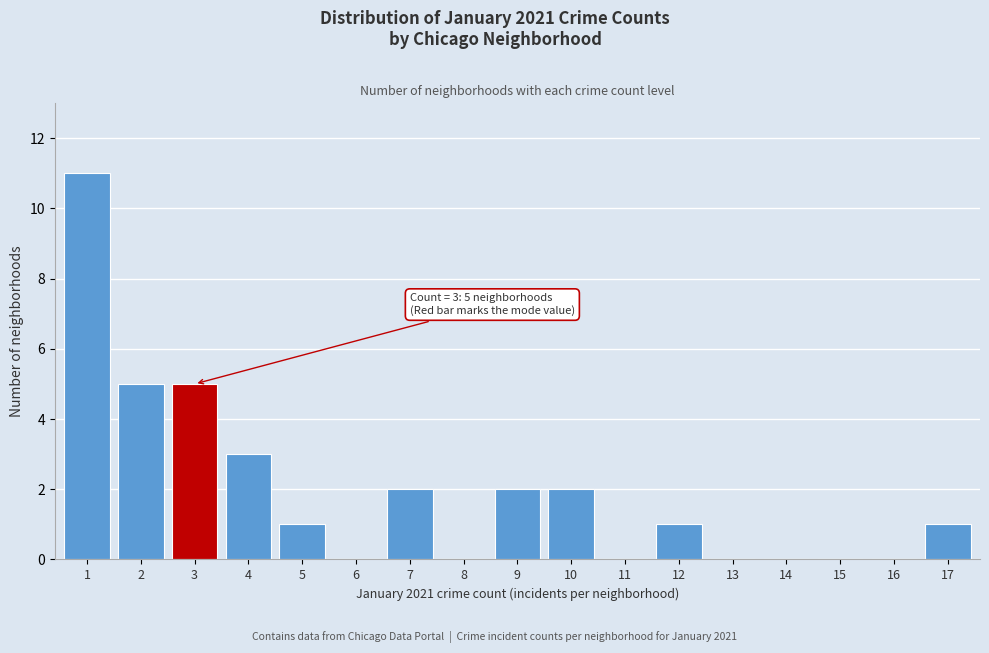

Reading right to left, what are all the values shown in this chart?

17=1	16=0	15=0	14=0	13=0	12=1	11=0	10=2	9=2	8=0	7=2	6=0	5=1	4=3	3=5	2=5	1=11